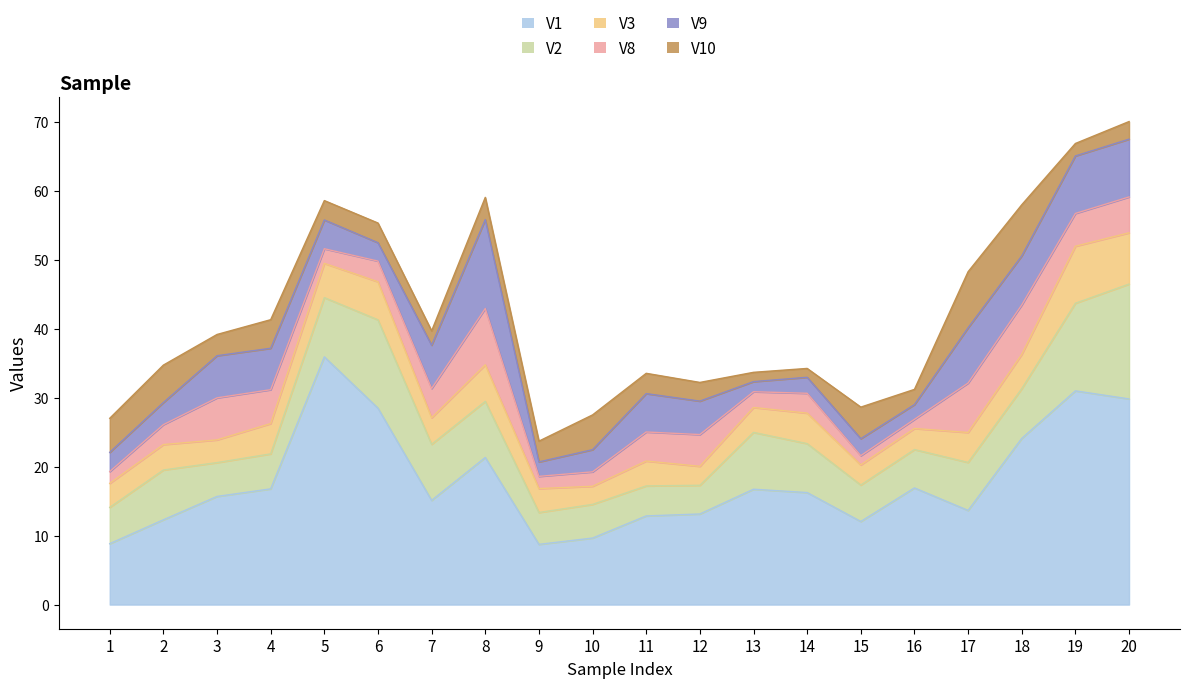

Reading right to left, transcribe all the data shown in this chart.

V1: 20=29.8	19=31.0	18=24.1	17=13.6	16=16.9	15=12.0	14=16.2	13=16.7	12=13.1	11=12.8	10=9.6	9=8.7	8=21.3	7=15.1	6=28.5	5=35.9	4=16.8	3=15.7	2=12.3	1=8.8
V9: 20=8.4	19=8.3	18=7.1	17=8.0	16=2.1	15=2.5	14=2.3	13=1.5	12=4.8	11=5.6	10=3.2	9=2.1	8=12.9	7=6.3	6=2.7	5=4.2	4=6.0	3=6.1	2=3.2	1=2.8
V3: 20=7.4	19=8.3	18=5.0	17=4.3	16=3.0	15=2.9	14=4.4	13=3.6	12=2.7	11=3.6	10=2.6	9=3.5	8=5.3	7=3.8	6=5.5	5=5.0	4=4.4	3=3.3	2=3.7	1=3.5
V2: 20=16.6	19=12.7	18=7.2	17=7.0	16=5.6	15=5.3	14=7.1	13=8.2	12=4.2	11=4.3	10=4.9	9=4.6	8=8.1	7=8.1	6=12.8	5=8.6	4=5.1	3=4.9	2=7.2	1=5.3
V8: 20=5.2	19=4.8	18=7.2	17=7.2	16=1.3	15=1.3	14=2.9	13=2.3	12=4.6	11=4.2	10=2.1	9=1.8	8=8.2	7=4.2	6=3.0	5=2.1	4=4.9	3=6.1	2=2.9	1=1.7
V10: 20=2.6	19=1.8	18=7.4	17=8.1	16=2.2	15=4.6	14=1.3	13=1.3	12=2.7	11=2.9	10=5.0	9=3.0	8=3.2	7=2.1	6=2.9	5=2.8	4=4.1	3=3.1	2=5.4	1=4.9